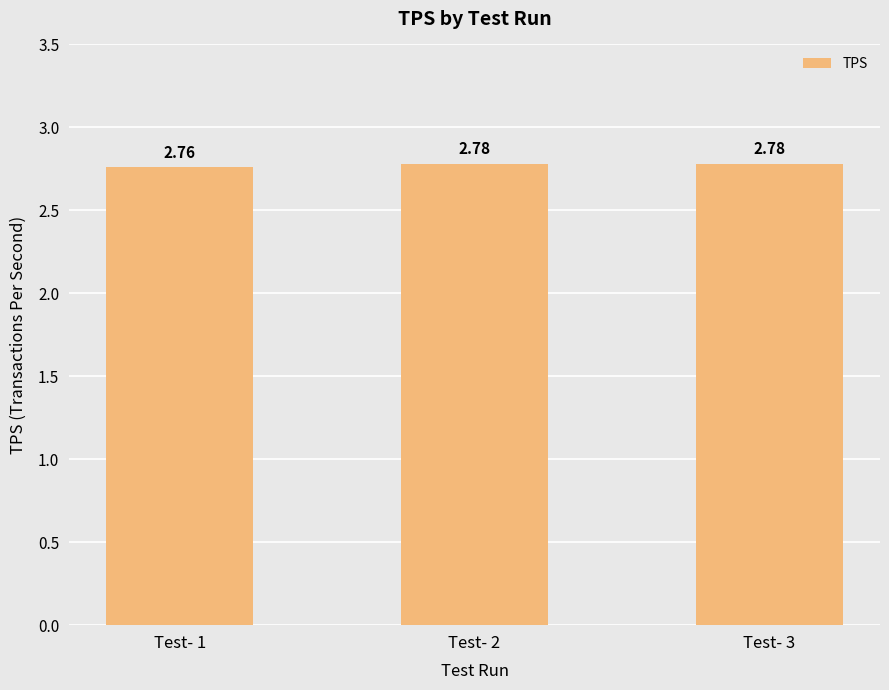

What is the sum of all values?

8.3